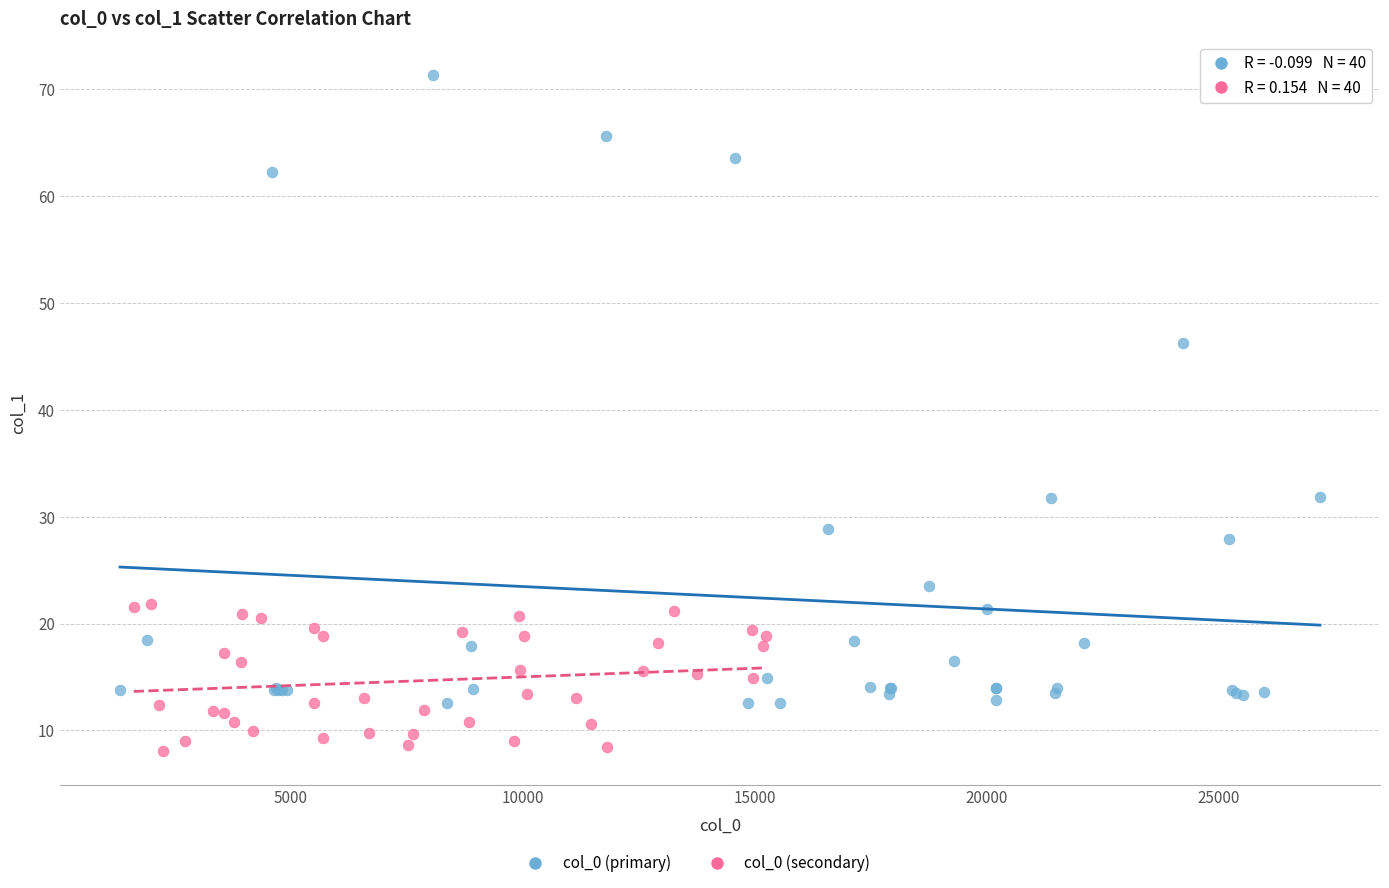

Which series contains the highest Y value?

col_0 (primary)